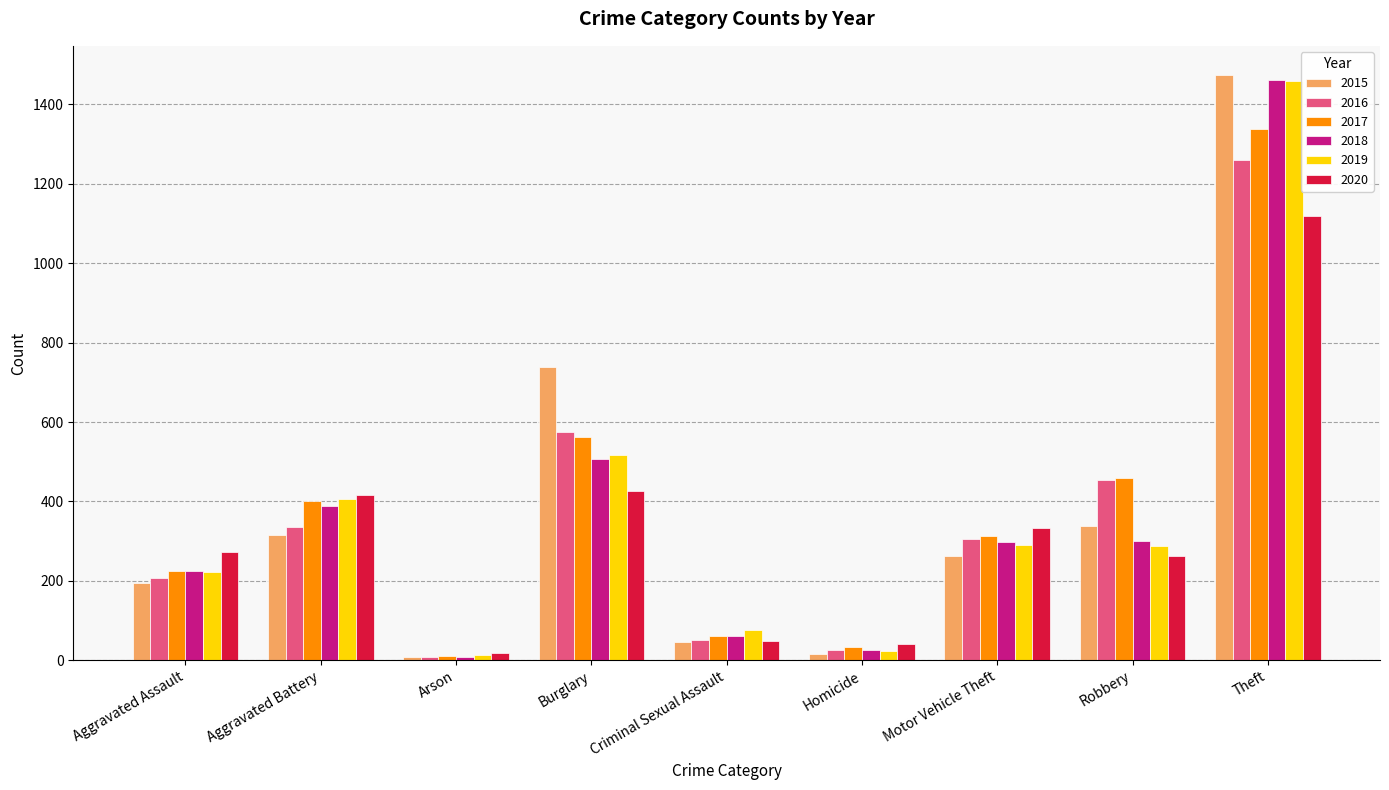

What is the value of the 2016 bar at the 2nd from the left?

336